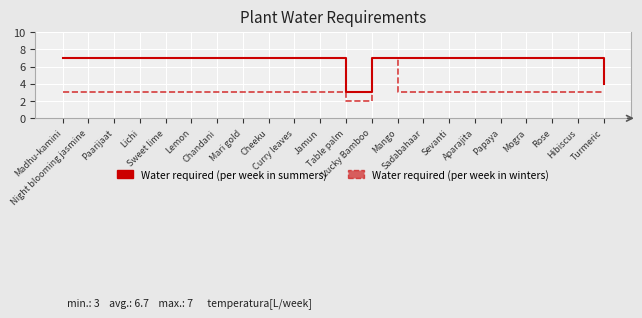

Reading left to right, extract all data points from this chart.

Water required (per week in summers): Madhu-kamini=7	Night blooming jasmine=7	Paarijaat=7	Lichi=7	Sweet lime=7	Lemon=7	Chandani=7	Mari gold=7	Cheeku=7	Curry leaves=7	Jamun=7	Table palm=3	Lucky Bamboo=7	Mango=7	Sadabahaar=7	Sevanti=7	Aparajita=7	Papaya=7	Mogra=7	Rose=7	Hibiscus=7	Turmeric=4
Water required (per week in winters): Madhu-kamini=3	Night blooming jasmine=3	Paarijaat=3	Lichi=3	Sweet lime=3	Lemon=3	Chandani=3	Mari gold=3	Cheeku=3	Curry leaves=3	Jamun=3	Table palm=2	Lucky Bamboo=7	Mango=3	Sadabahaar=3	Sevanti=3	Aparajita=3	Papaya=3	Mogra=3	Rose=3	Hibiscus=3	Turmeric=3